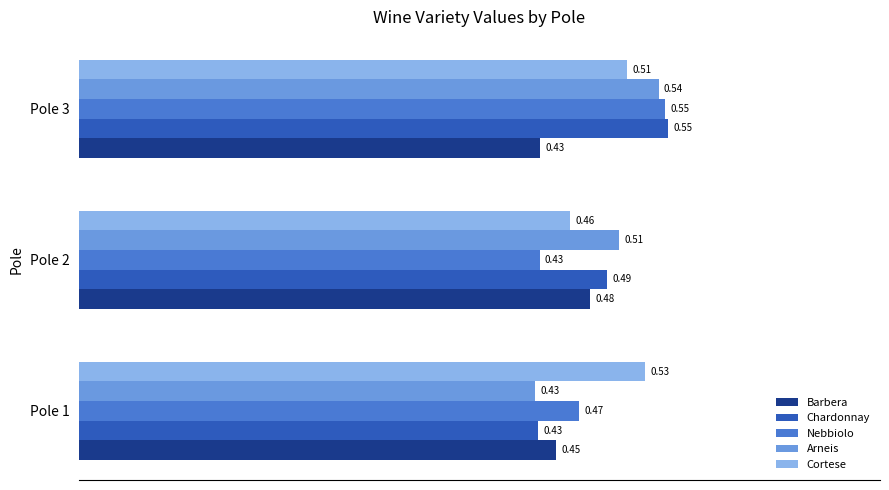

At Pole 2, list the series in order from smallest to largest.

Nebbiolo, Cortese, Barbera, Chardonnay, Arneis